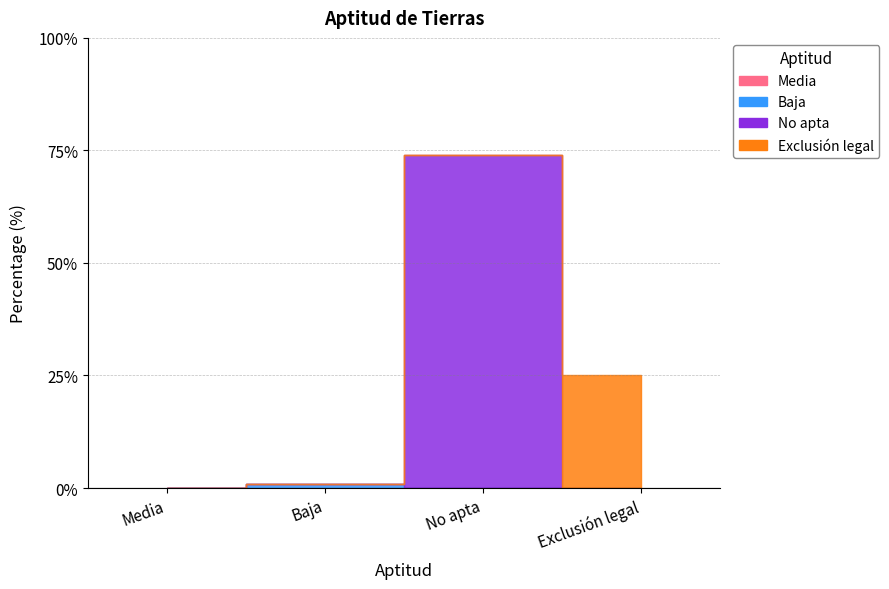

What is the label of the 3rd point from the left?

No apta